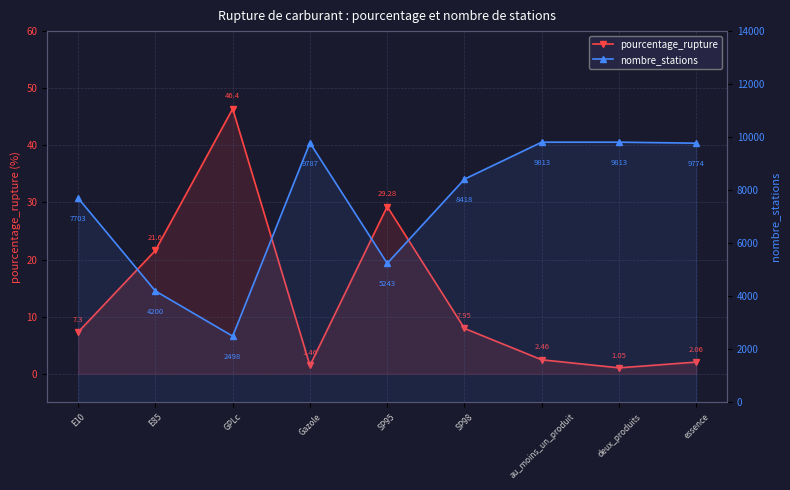

At how many categories does at least one series exceed 312?

9